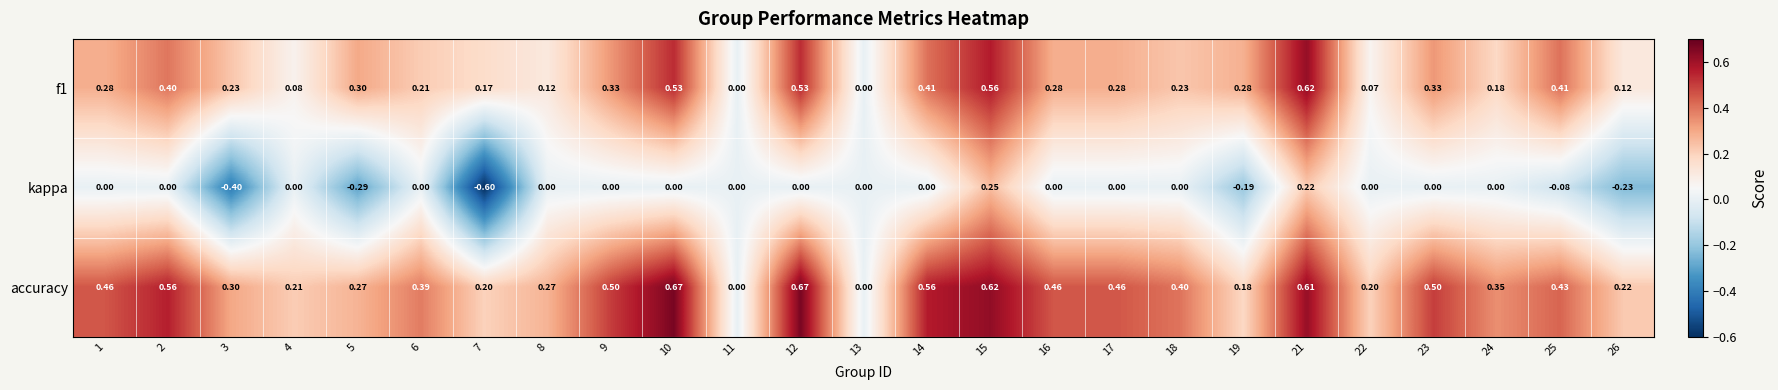

Which series has the largest total across all categories?

accuracy